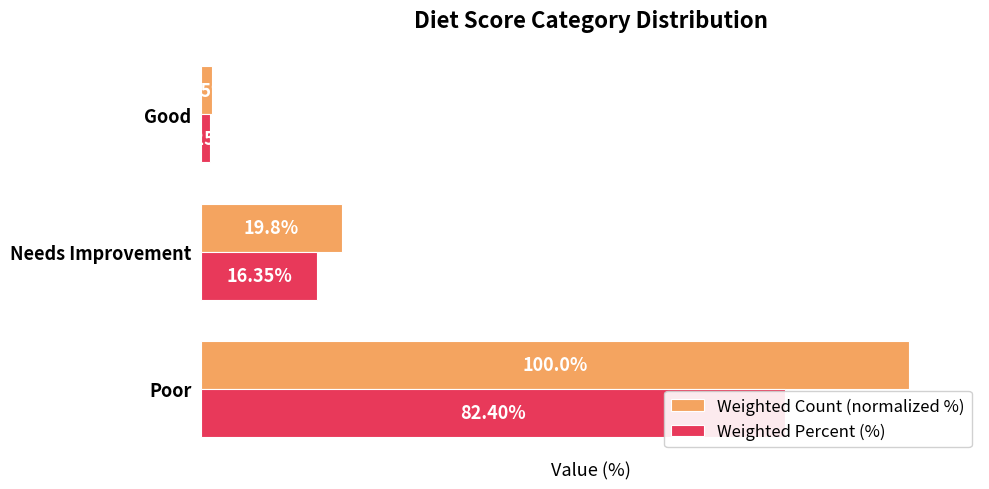

The Weighted Count (normalized %) series shows 100.0 at Poor. True or false?

True